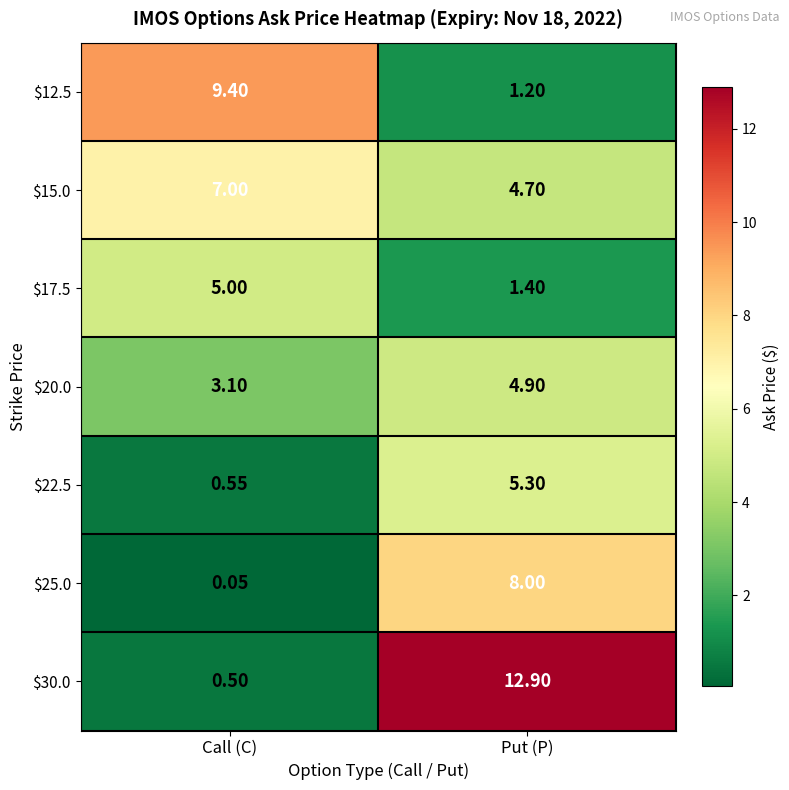

At which label does $12.5 first exceed 9?

Call (C)